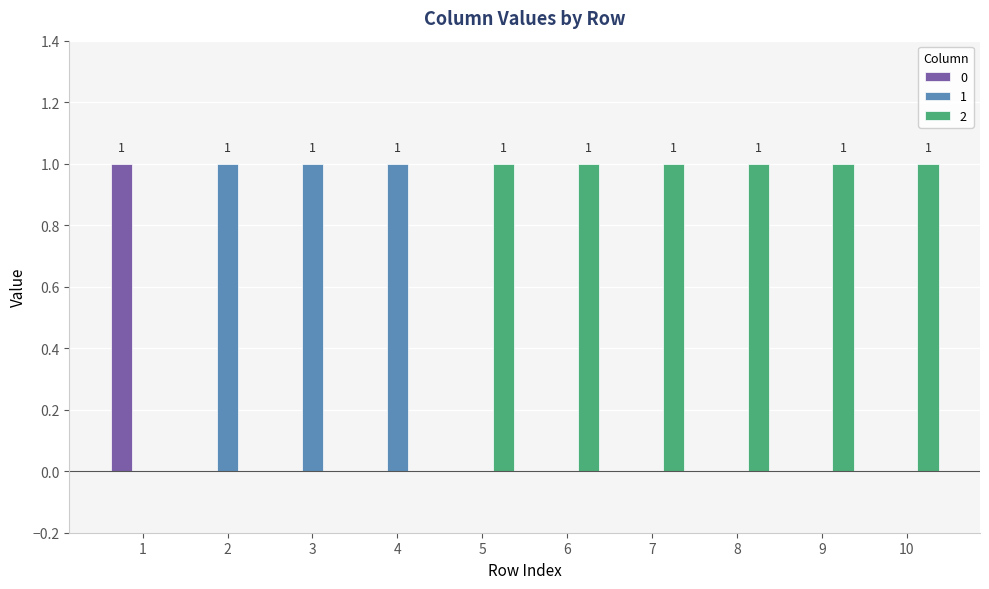

Is it true that 2 equals -1 at 3?

False